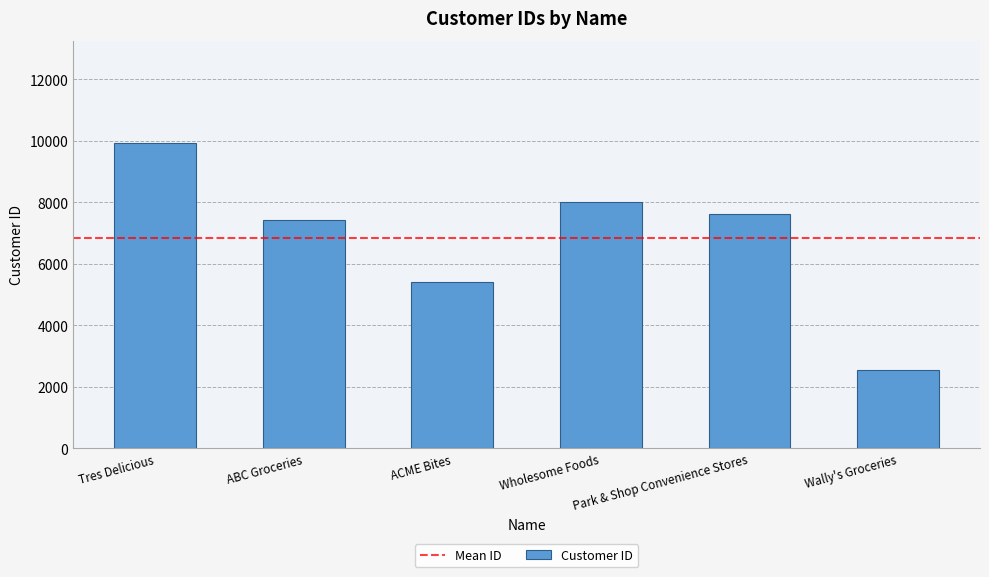

True or false: the data shows 7997 at Wholesome Foods.

True